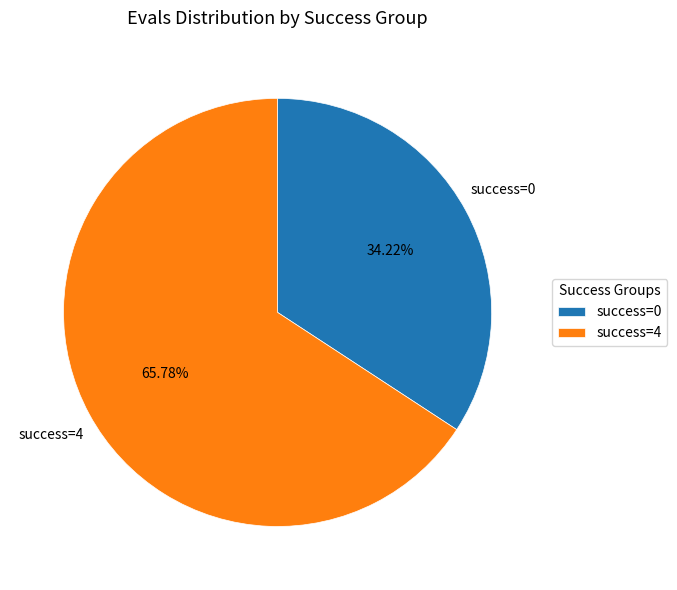

Does success=4 account for over 50% of the chart?

Yes